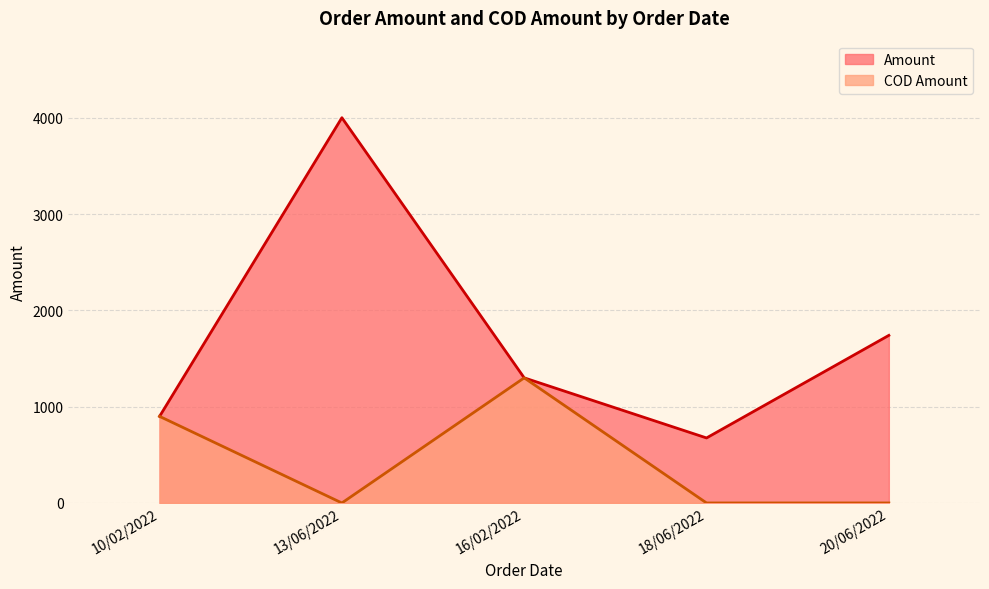

Reading left to right, what are all the values shown in this chart?

Amount: 10/02/2022=899	13/06/2022=4000	16/02/2022=1299	18/06/2022=675	20/06/2022=1740
COD Amount: 10/02/2022=899	13/06/2022=0	16/02/2022=1299	18/06/2022=0	20/06/2022=0